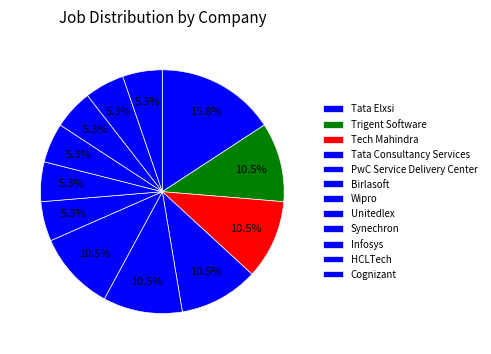

What portion of the pie excludes Infosys?

94.7%